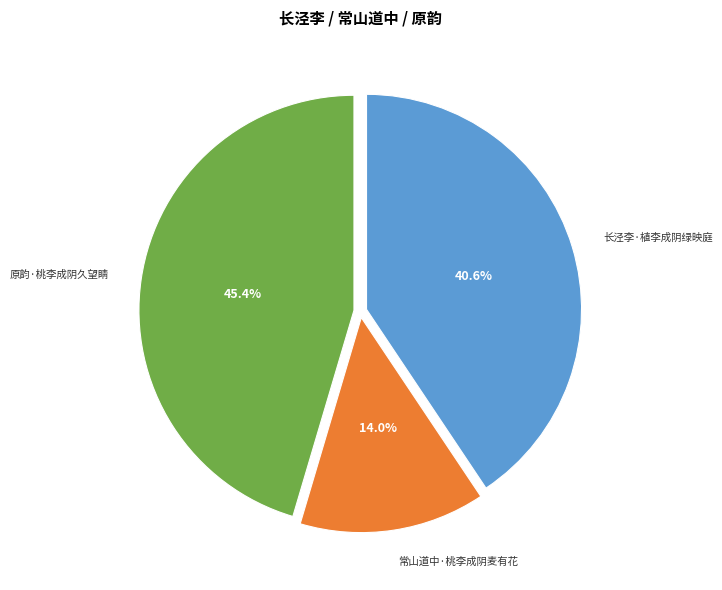

How many segments does this pie chart have?

3